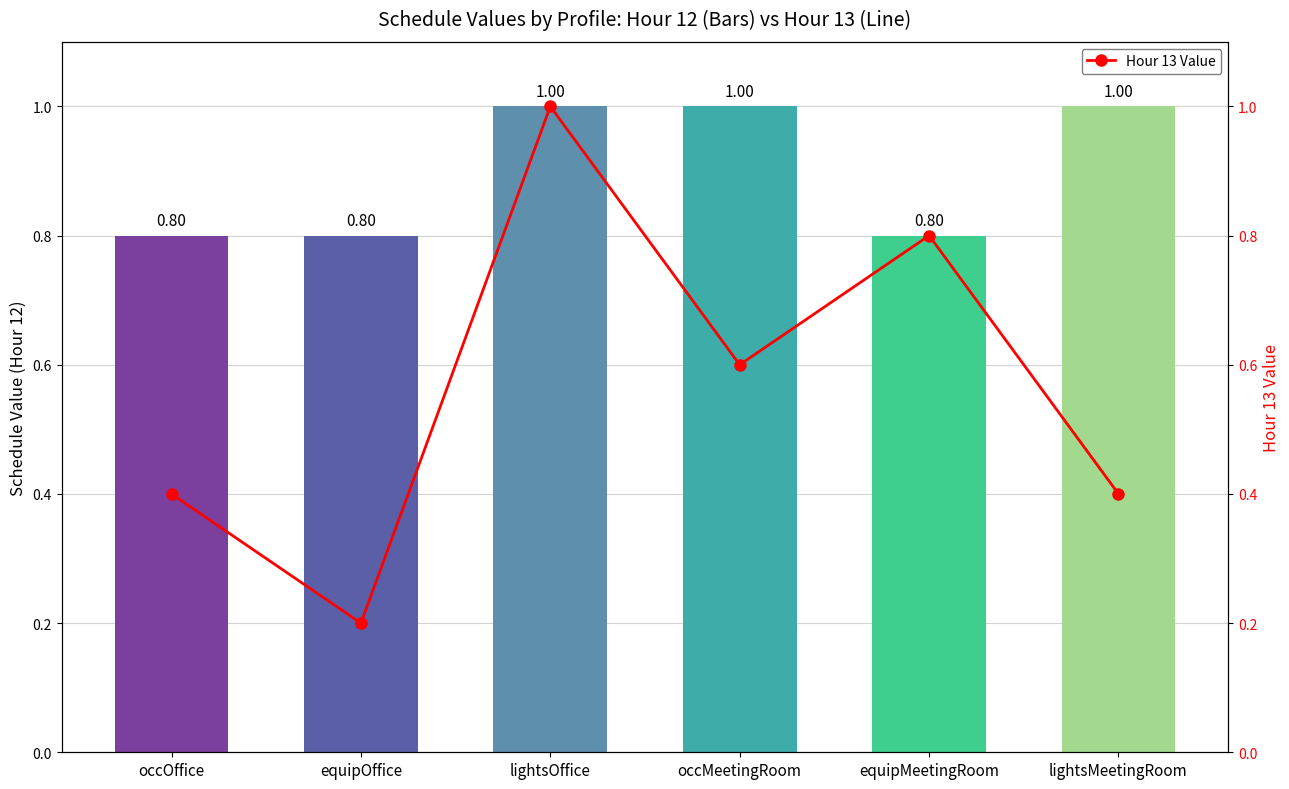

Between lightsOffice and equipMeetingRoom, which series saw the biggest shift?

Hour 12 Value